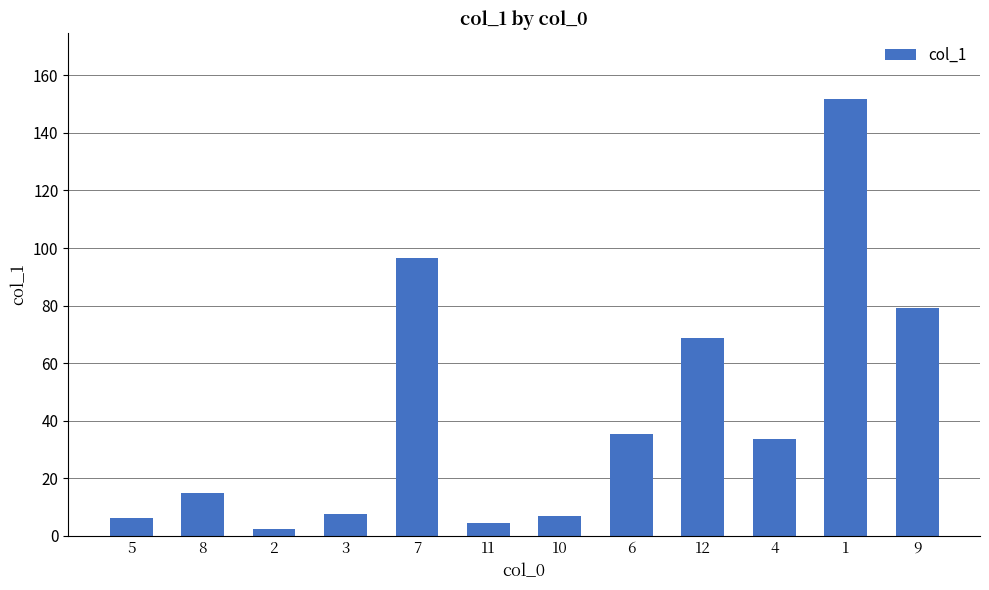

What is the change in value from 4 to 1?

+118.4